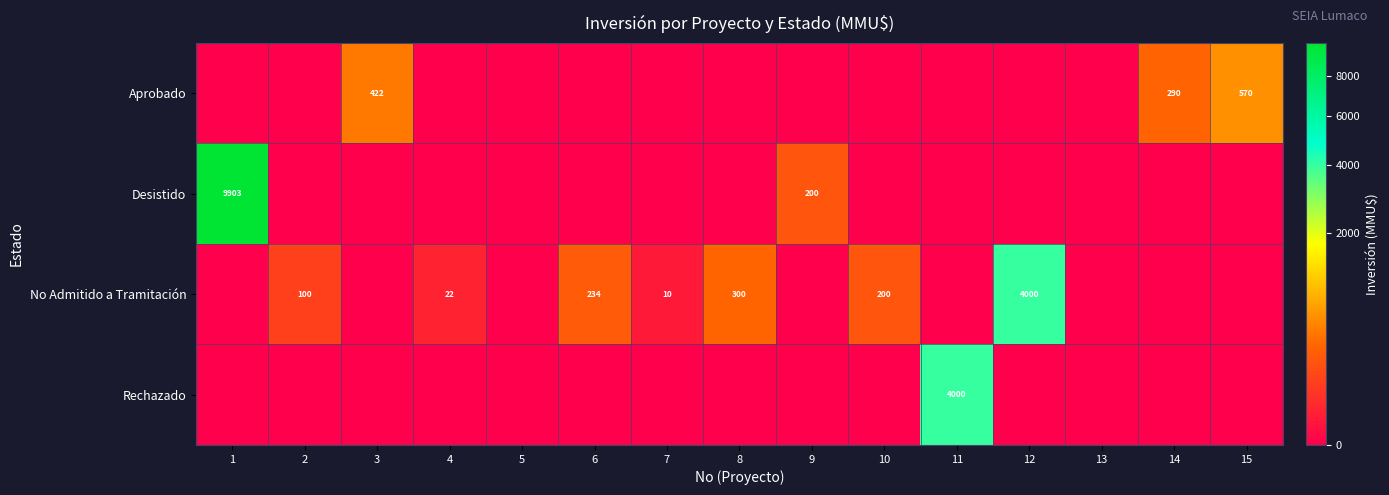

At how many categories does at least one series exceed 2475?

3